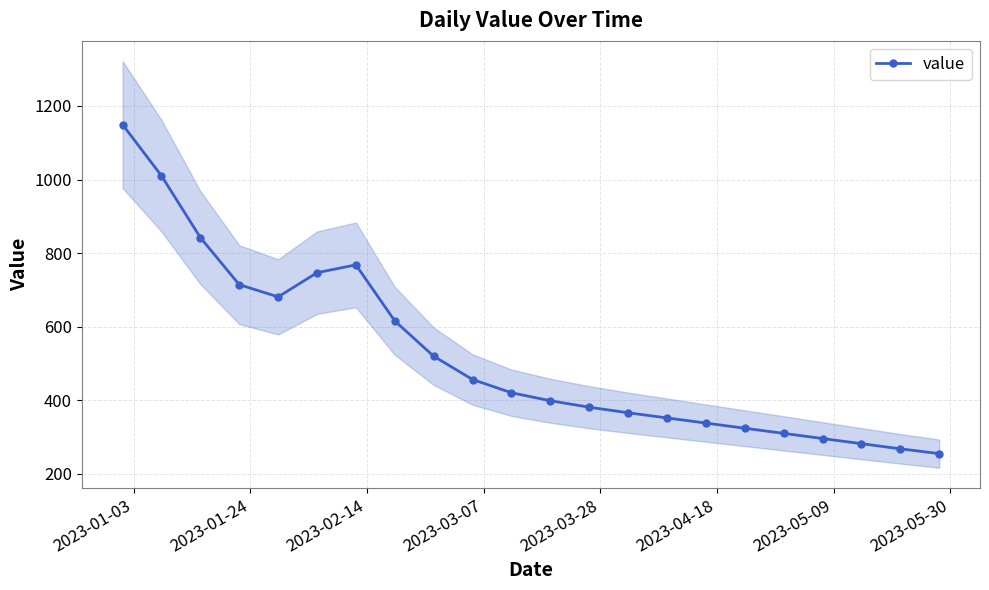

Reading left to right, transcribe all the data shown in this chart.

1149.3	1010.1	842.3	714.3	681.0	746.9	768.0	615.7	519.7	456.4	420.4	398.7	381.1	366.0	352.0	338.0	324.0	310.0	296.0	282.0	268.0	255.0